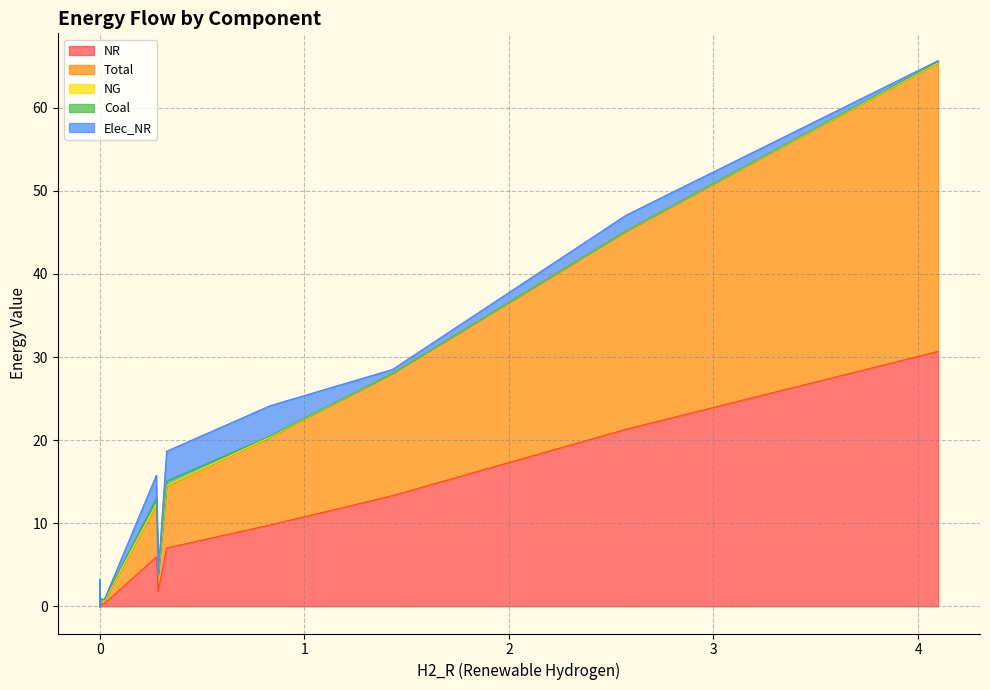

What is the highest value of the Coal series?

0.7